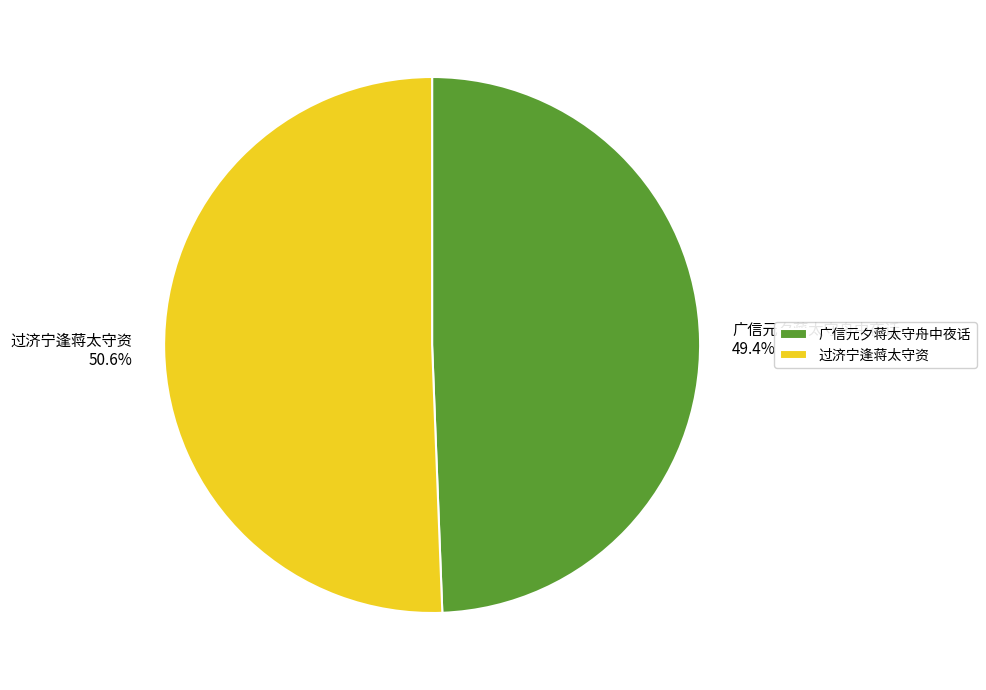

How many slices are in this pie chart?

2